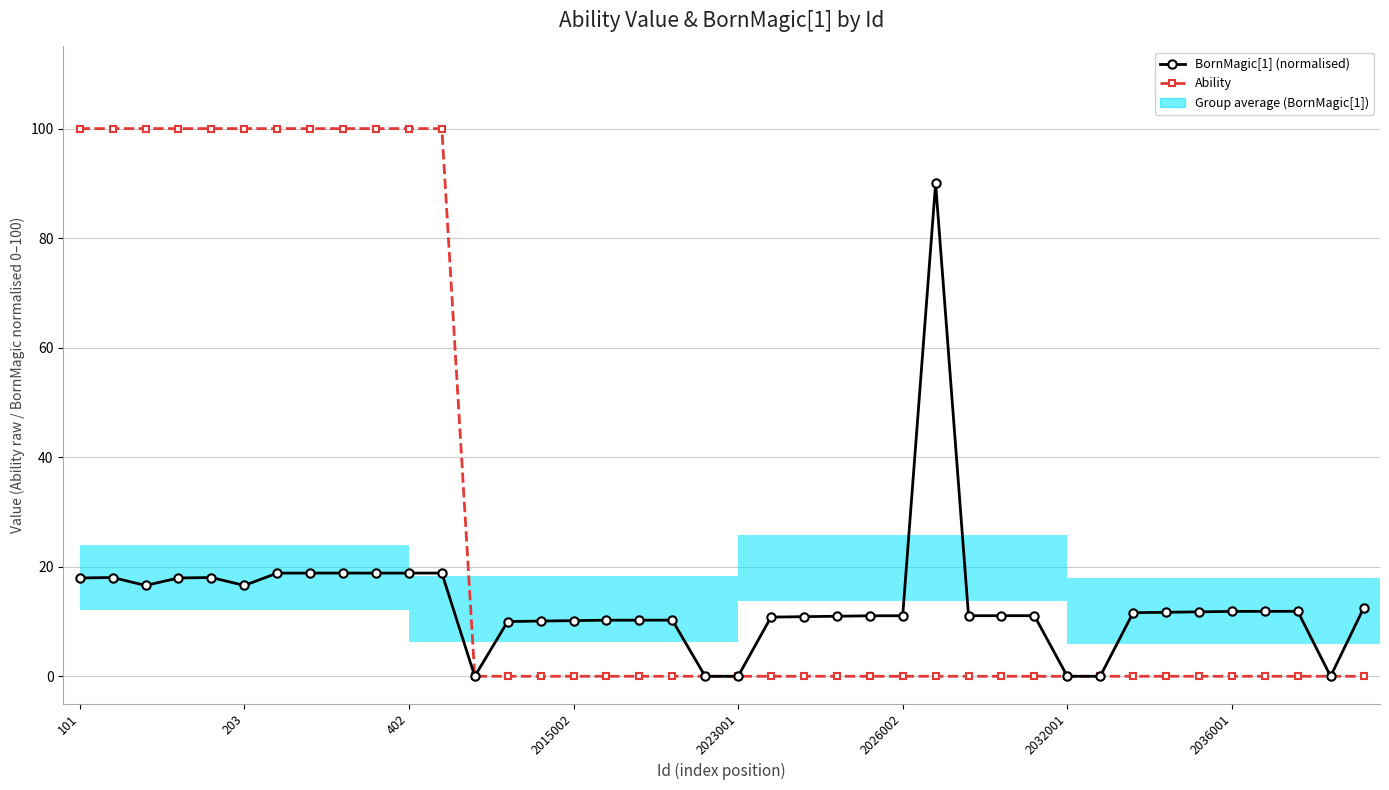

Which category has the highest value in the Ability series?

101